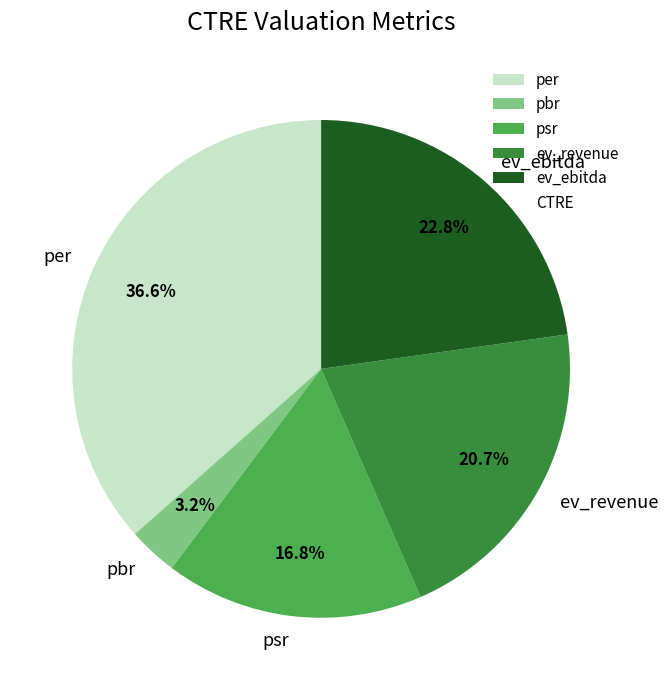

What is the ratio of the value at psr to the value at per?

0.5